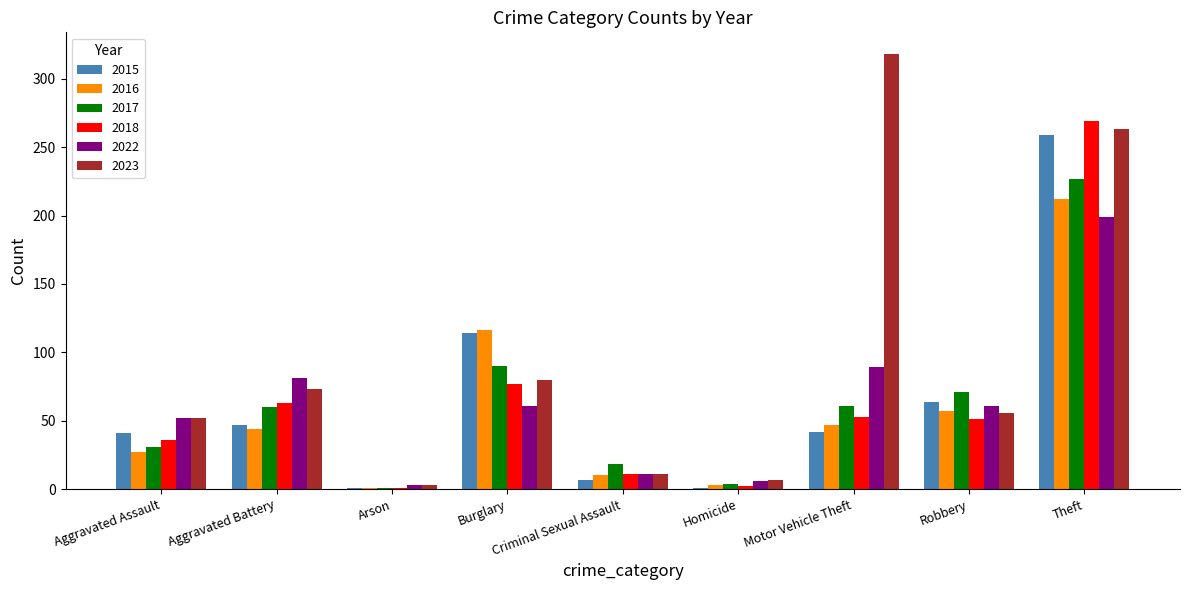

Where does the 2023 series first go above 56?

Aggravated Battery